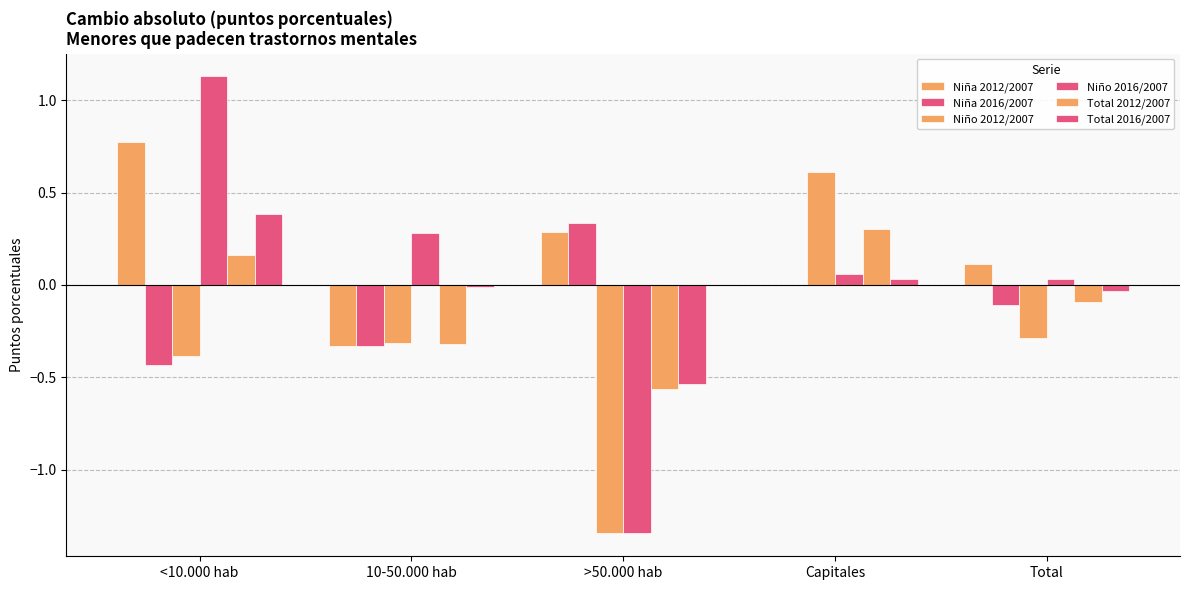

Rank the categories by Niño 2012/2007 value from lowest to highest.

>50.000 hab, <10.000 hab, 10-50.000 hab, Total, Capitales